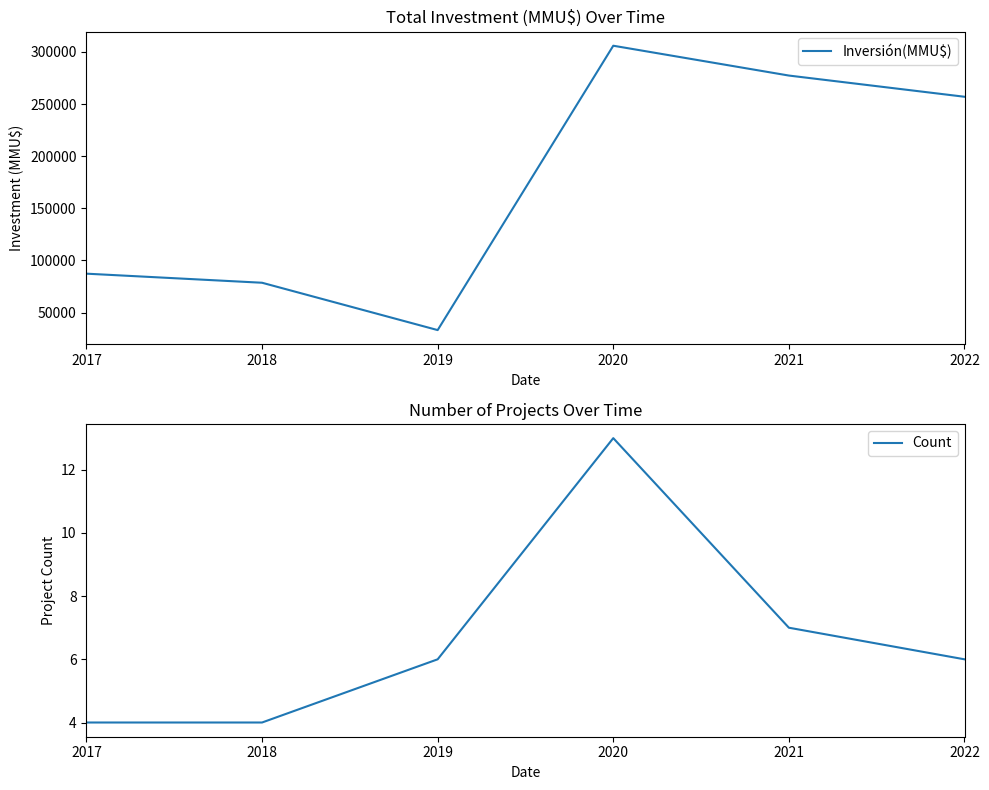

Reading left to right, transcribe all the data shown in this chart.

Inversión(MMU$): 2017=87280	2018=78576	2019=33166	2020=305912	2021=277300	2022=256964
Count: 2017=4	2018=4	2019=6	2020=13	2021=7	2022=6